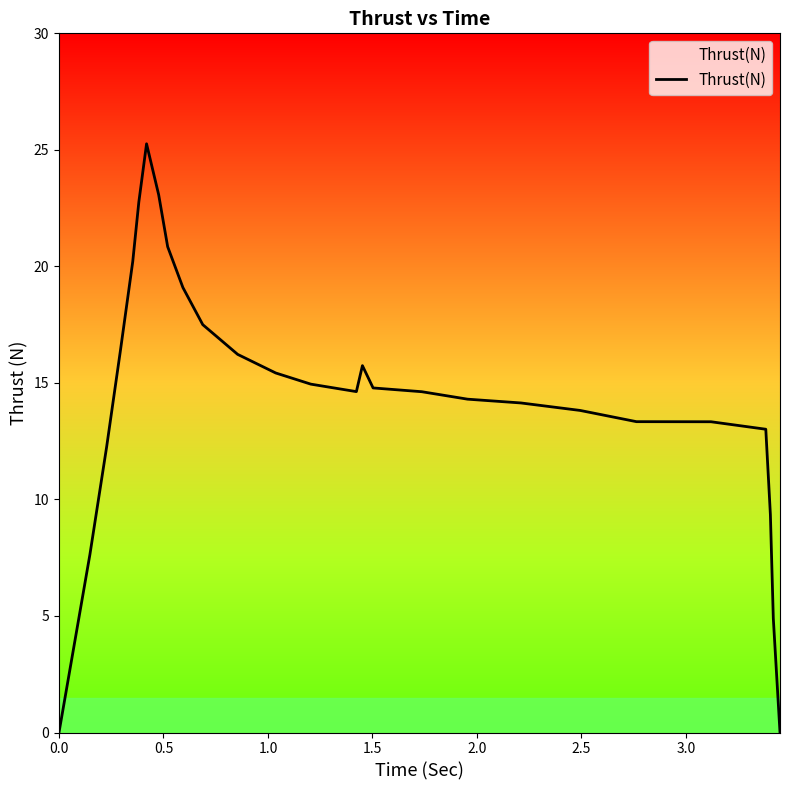

What is the greatest value displayed?

25.3